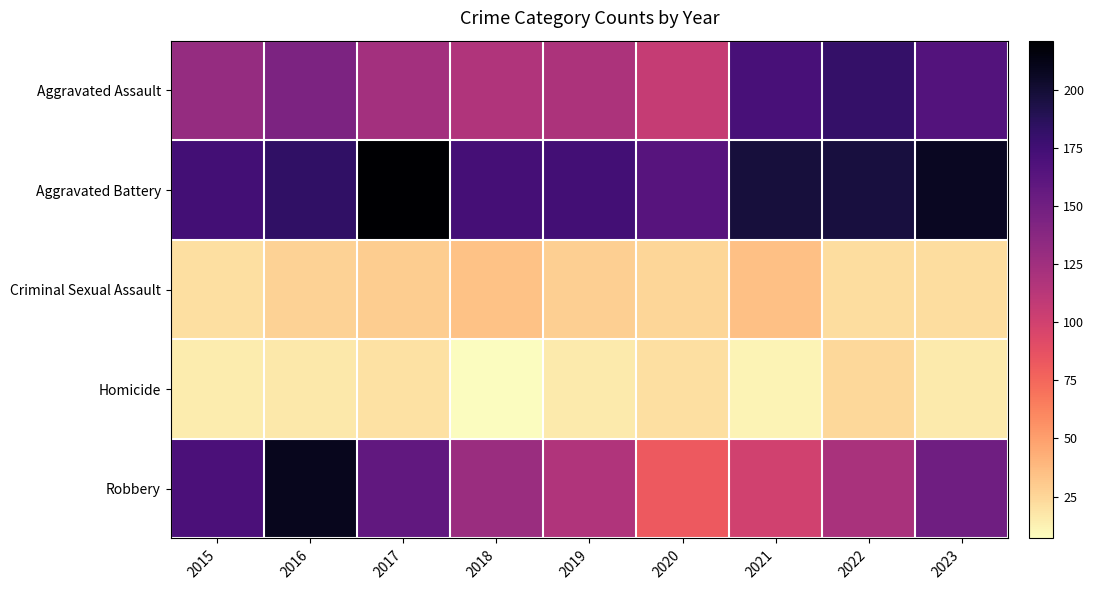

At which category does the chart reach its peak across all series?

2017